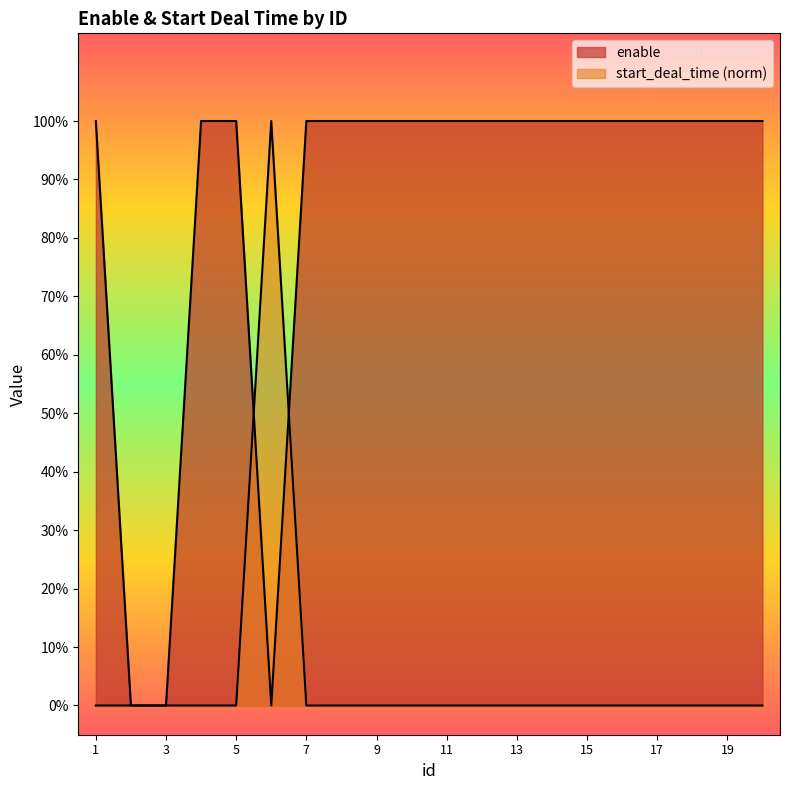

The enable series shows 1.4 at 1. True or false?

False